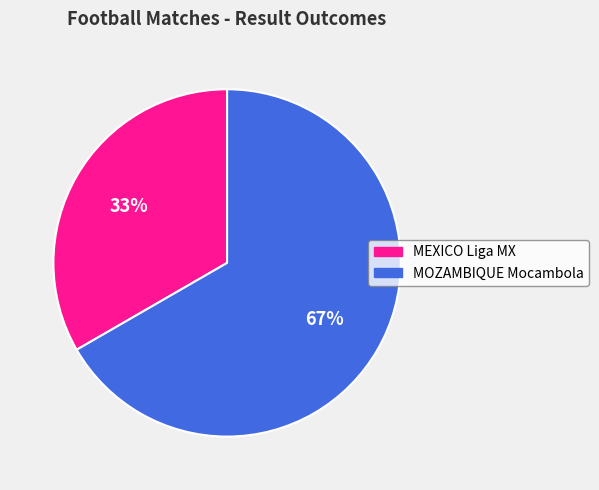

Do MOZAMBIQUE Mocambola and MEXICO Liga MX together represent more than half of the pie?

Yes